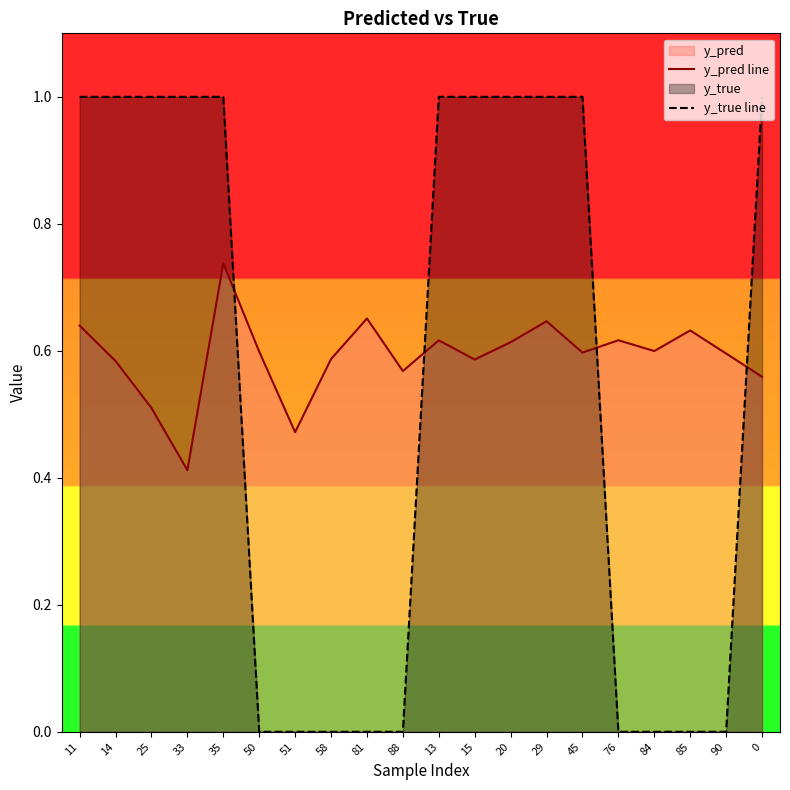

Which series has the largest total across all categories?

y_pred line